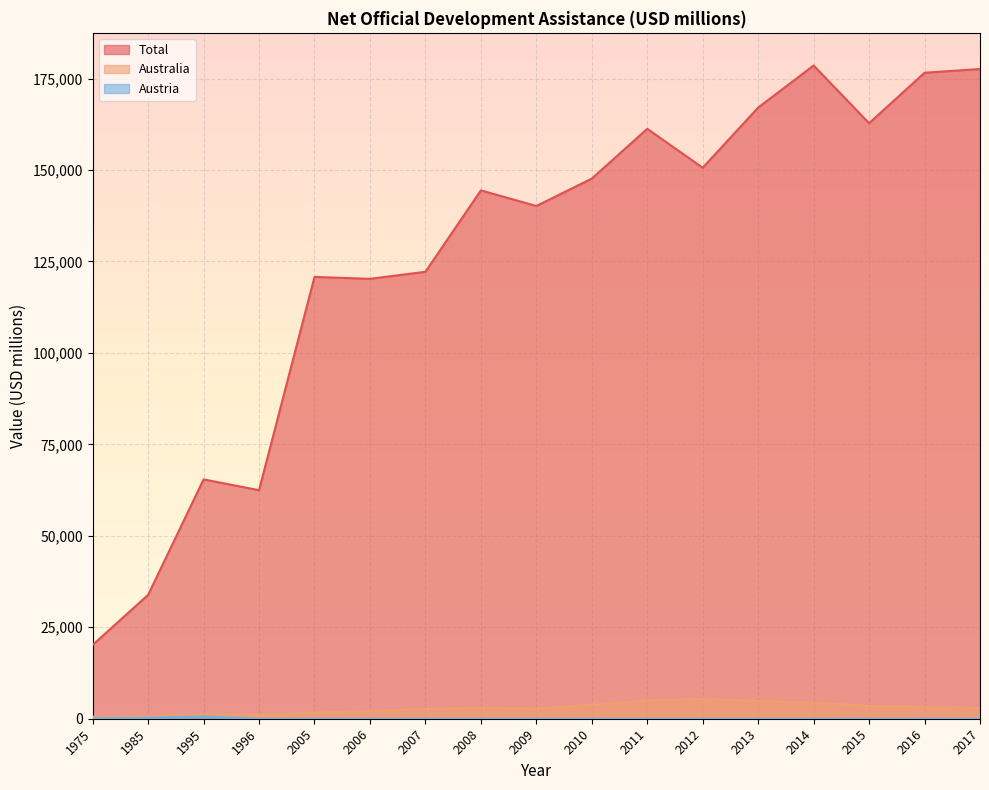

What is the value of the Total point at the 13th from the left?

167062.4